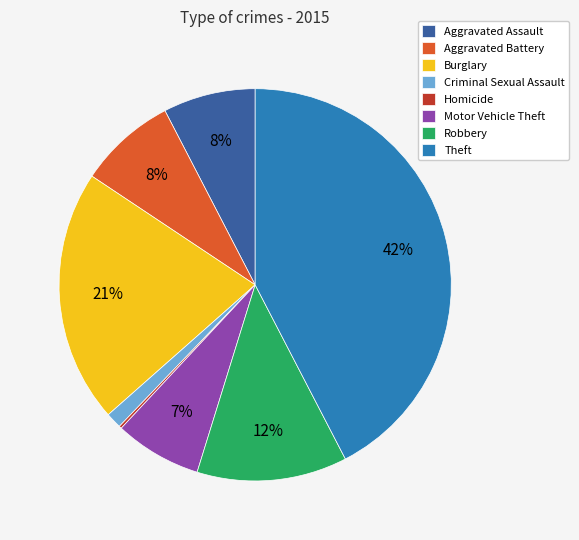

To the nearest percent, what is the combined percentage of Aggravated Assault and Motor Vehicle Theft?

15%